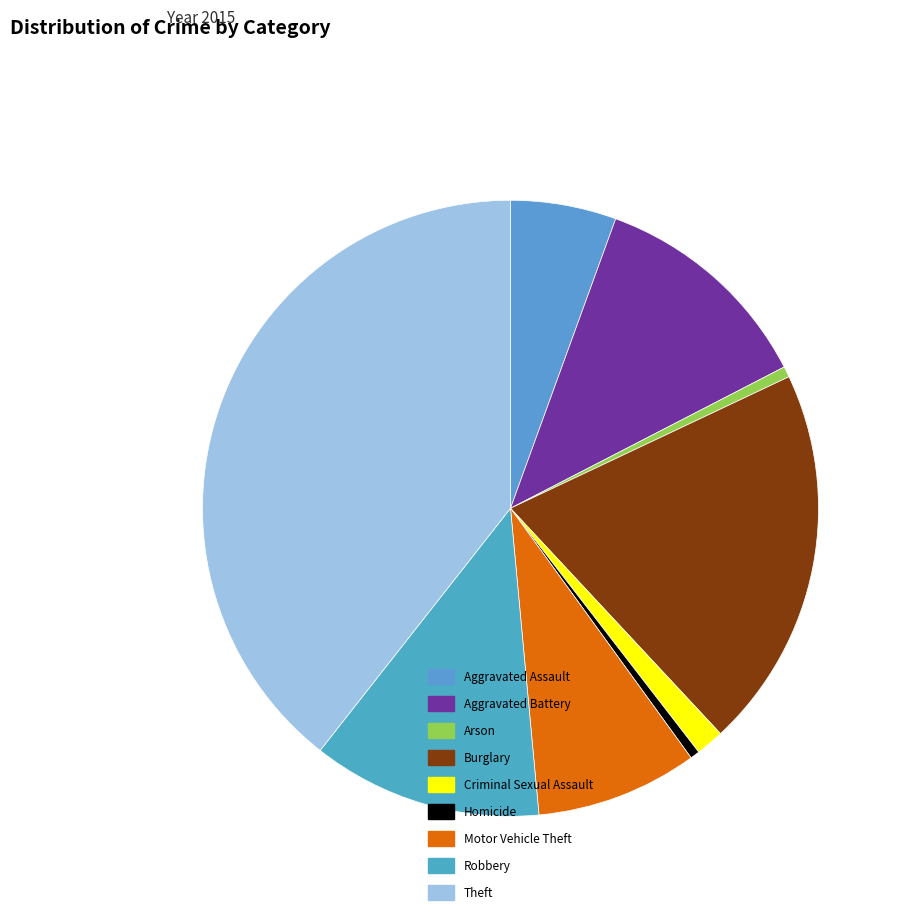

To the nearest percent, what is the difference between the largest and smallest slice percentages?

39%